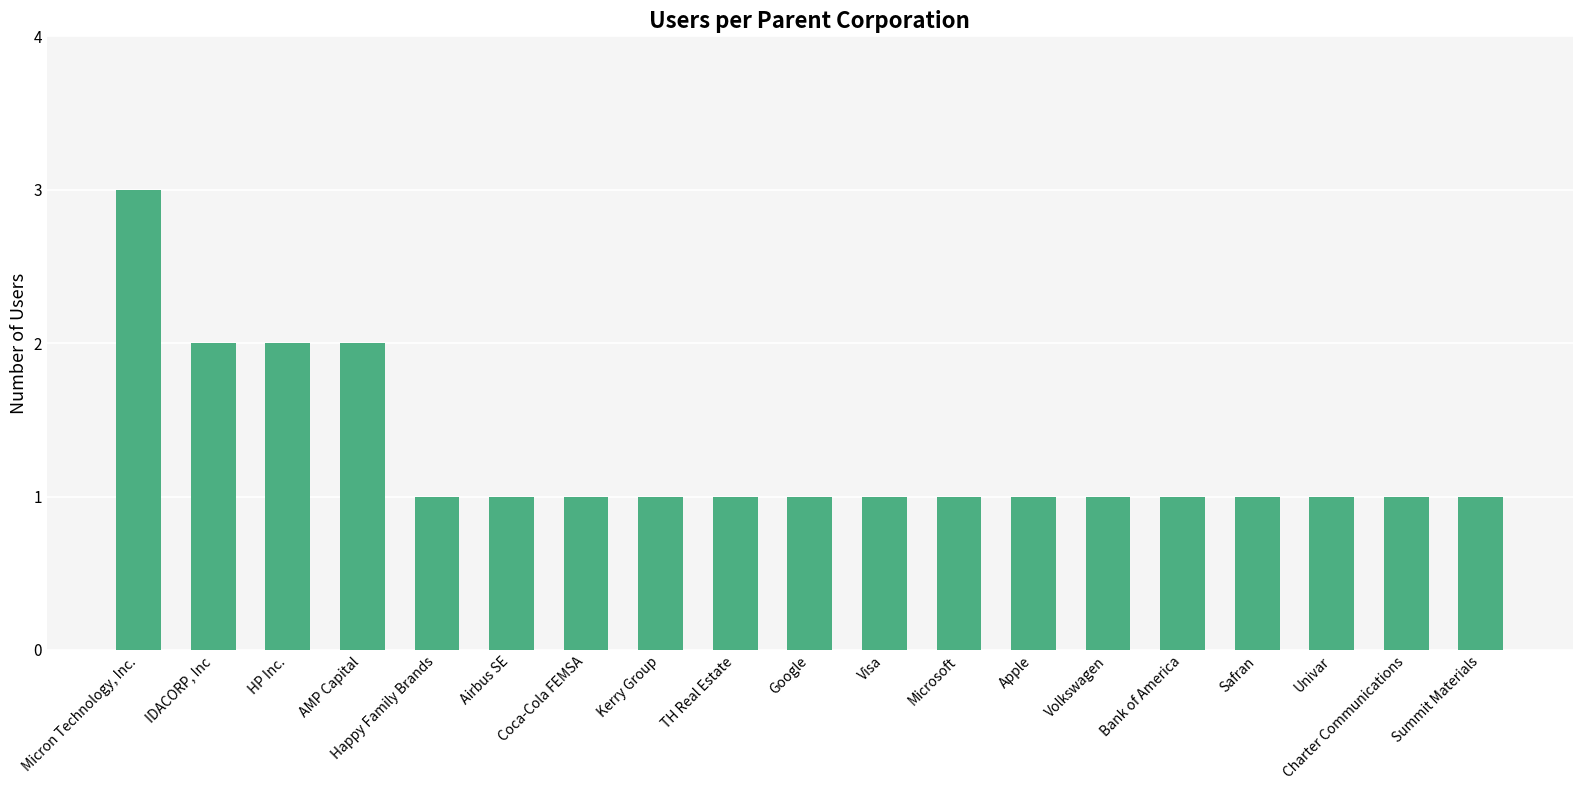

Are the bars horizontal?

No